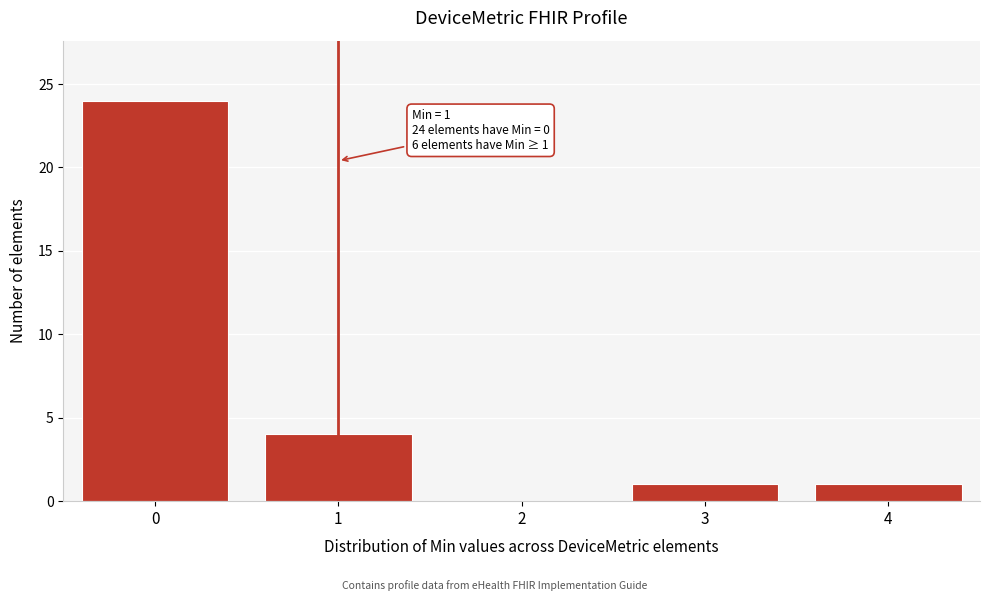

Reading left to right, extract all data points from this chart.

0=24	1=4	2=0	3=1	4=1